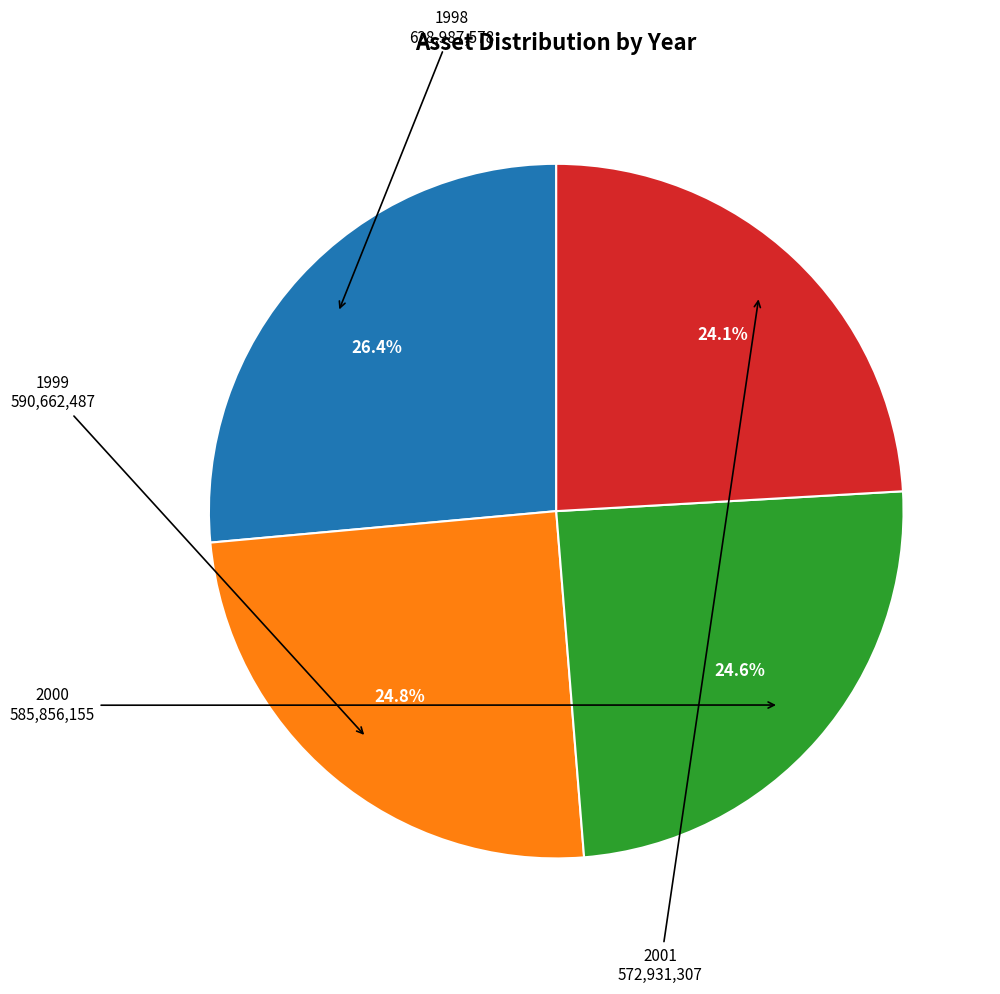

Is there any slice that represents more than half of the pie?

No